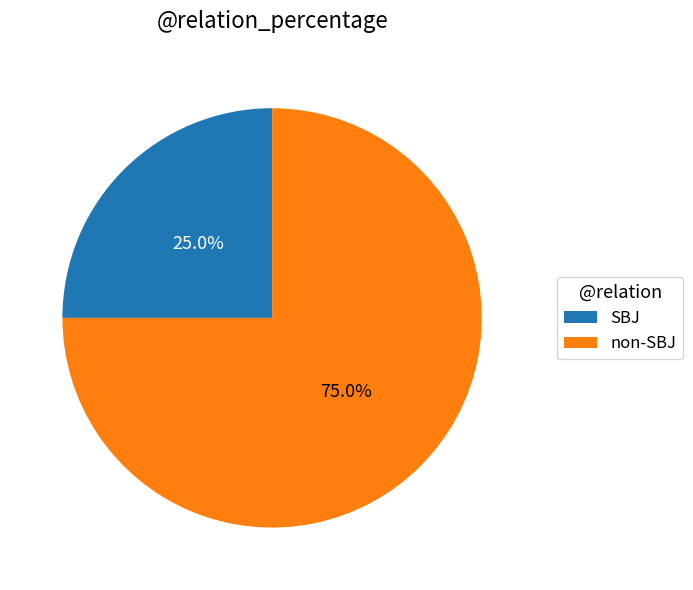

How many slices are in this pie chart?

2